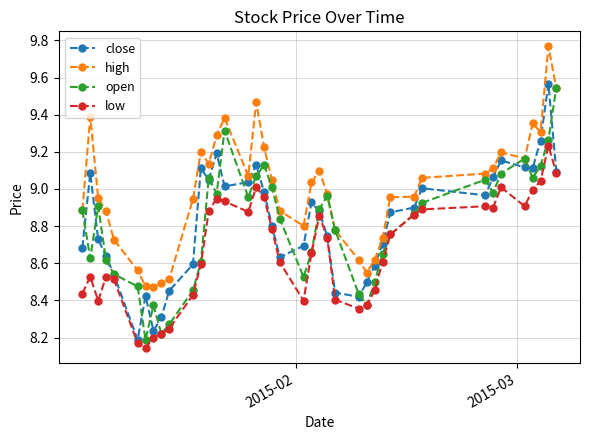

Which series has the largest total across all categories?

high